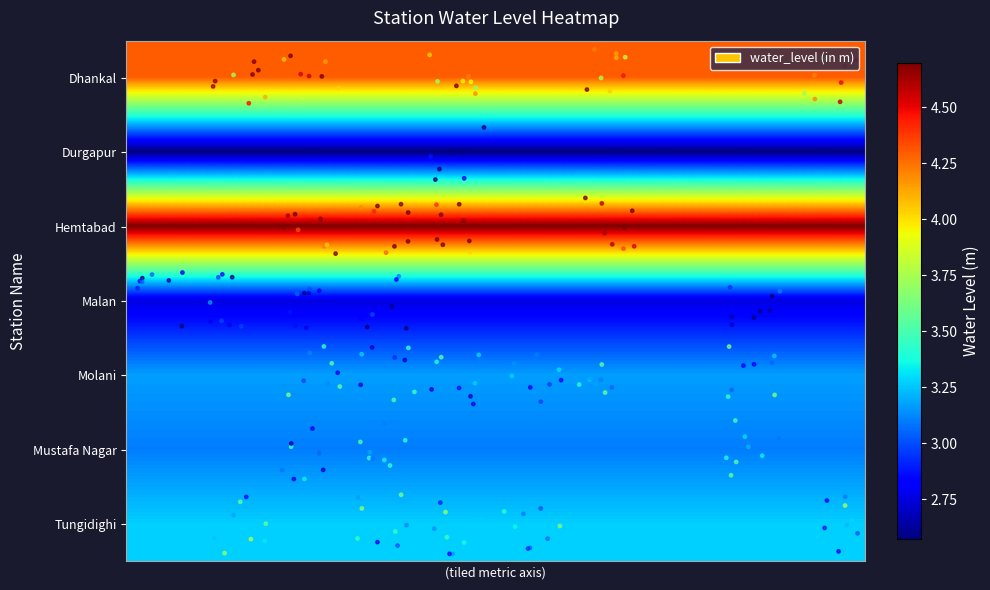

At how many categories does at least one series exceed 3?

10